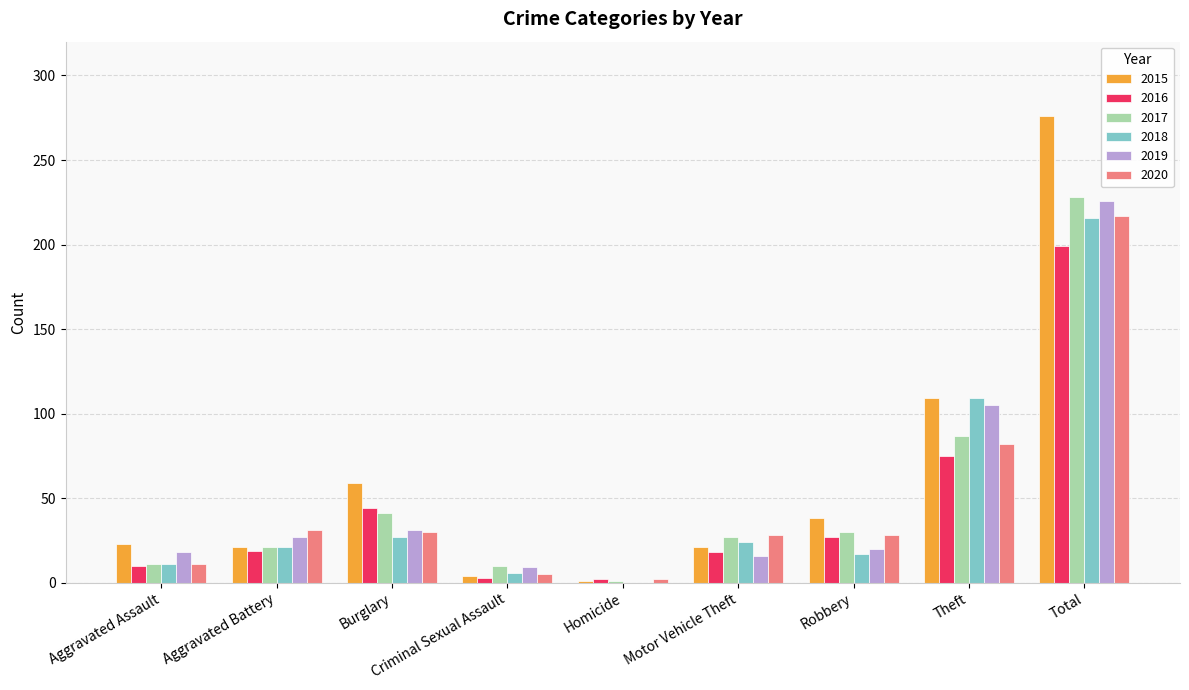

What are all the series names shown in the legend?

2015, 2016, 2017, 2018, 2019, 2020